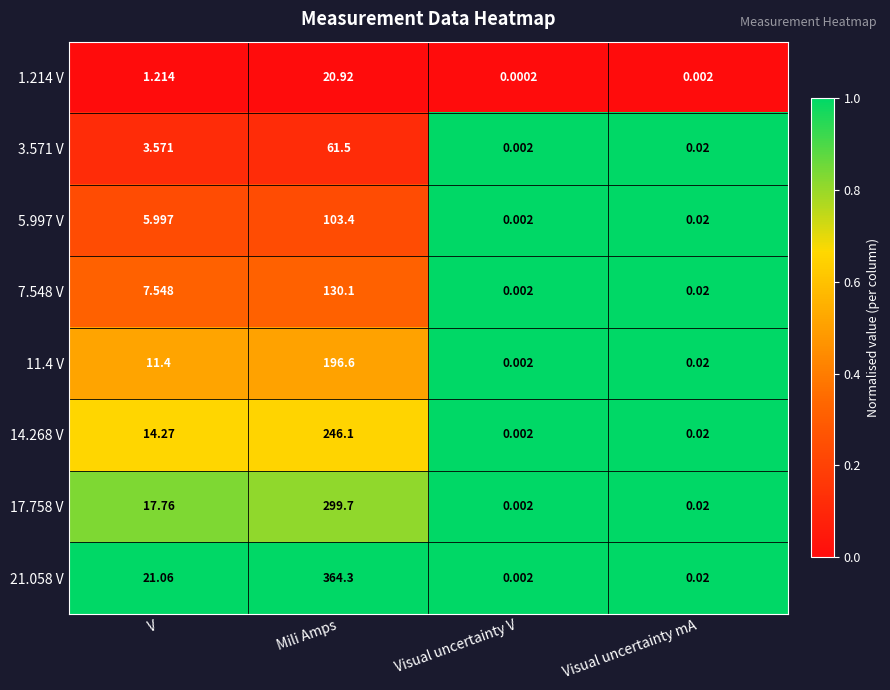

Which label corresponds to the smallest value in the chart?

Visual uncertainty V